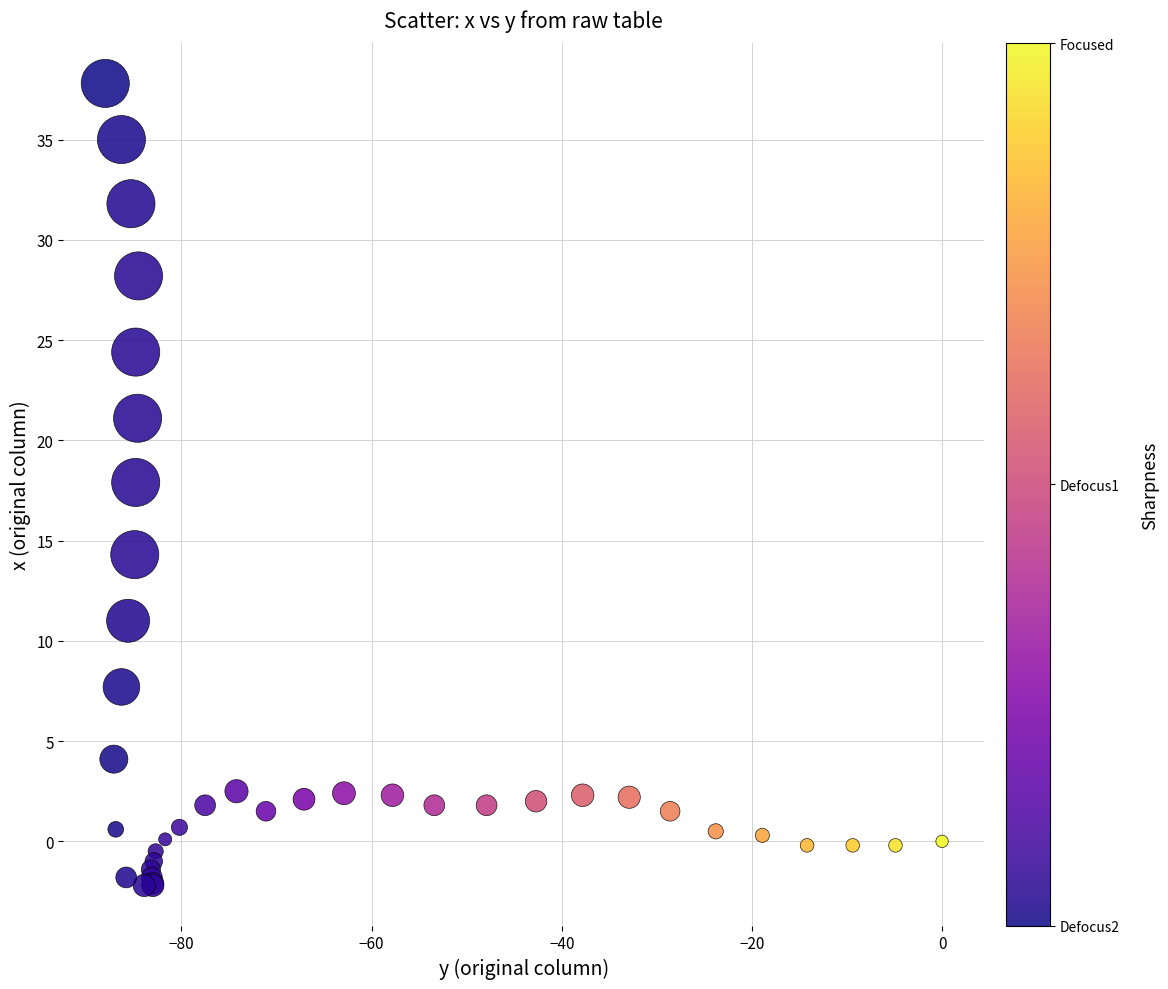

What Y value in the scatter plot is closest to 17?

17.9